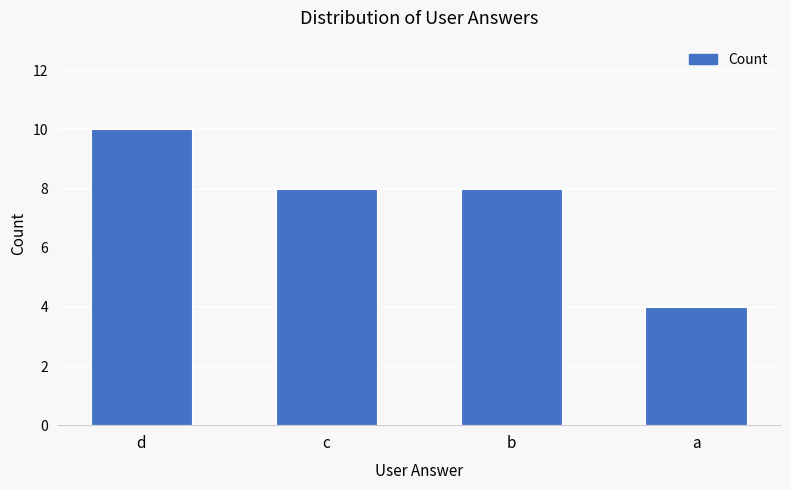

Reading left to right, list all the values displayed in this chart.

d=10	c=8	b=8	a=4